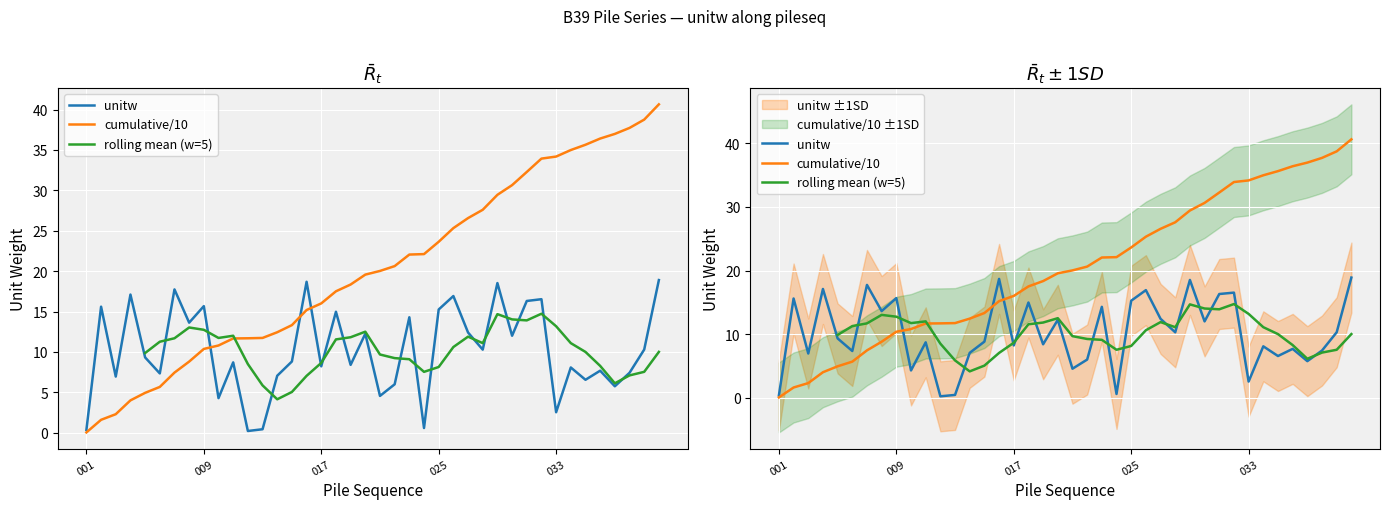

List the labels in order of value, largest first.

040, 016, 029, 007, 004, 026, 032, 031, 009, 002, 025, 018, 023, 008, 027, 020, 030, 039, 028, 005, 015, 011, 019, 017, 034, 036, 038, 006, 014, 003, 035, 022, 037, 021, 010, 033, 024, 013, 001, 012